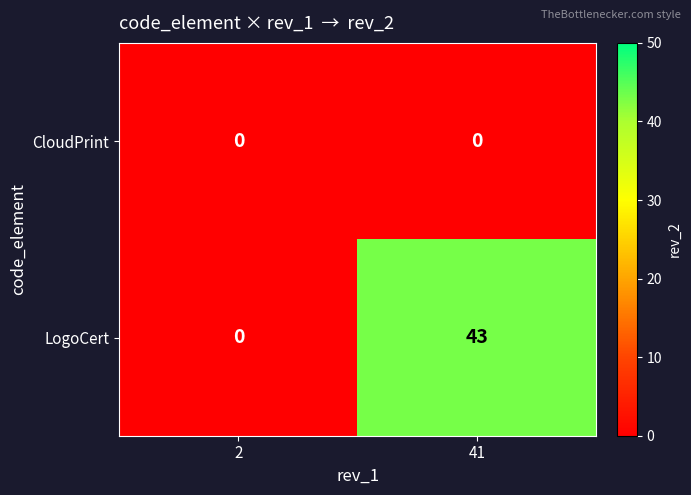

List the series in order of their overall mean, highest first.

LogoCert, CloudPrint